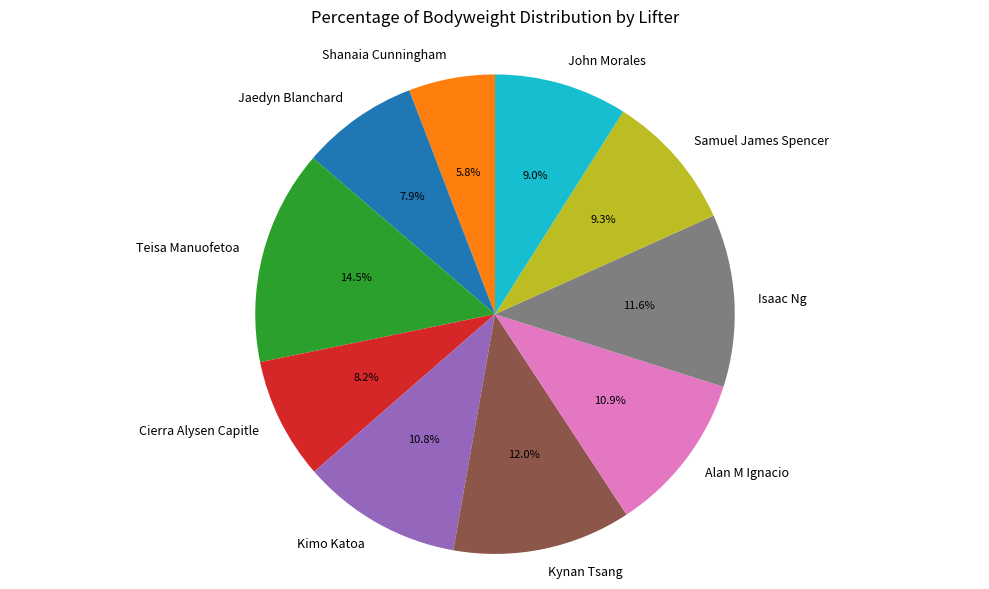

The Samuel James Spencer slice represents 9% of the pie. True or false?

True